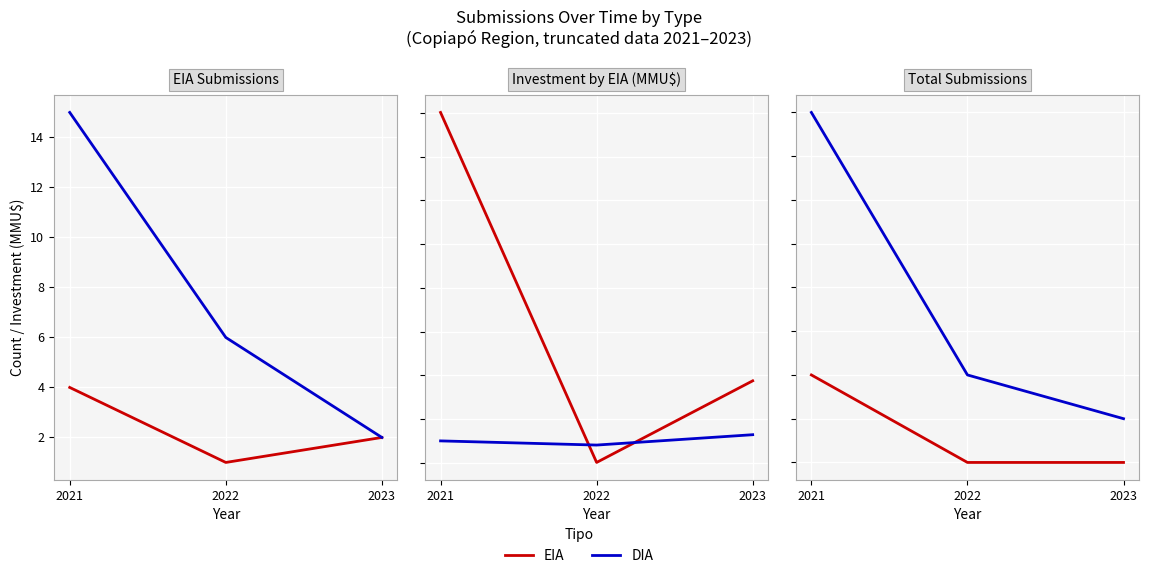

Is the value of DIA Investment at 2021 greater than the value of DIA Approved at 2021?

Yes